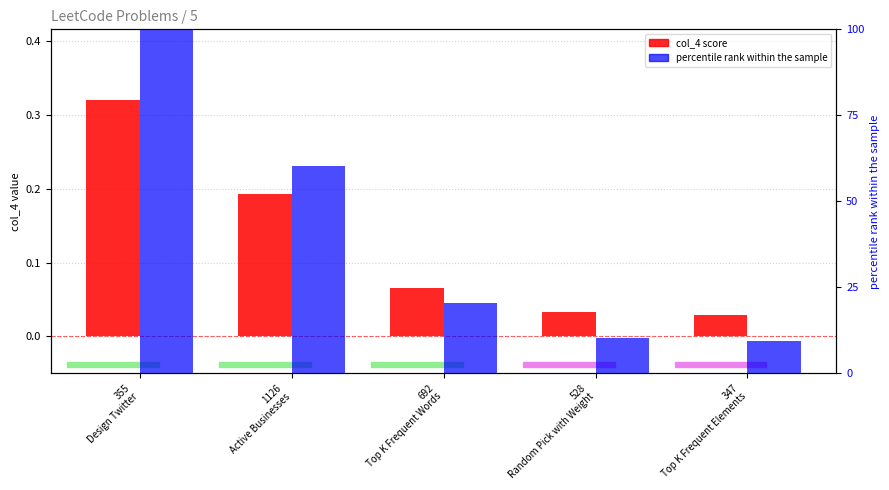

Which category has the lowest value across all series?

347
Top K Frequent Elements